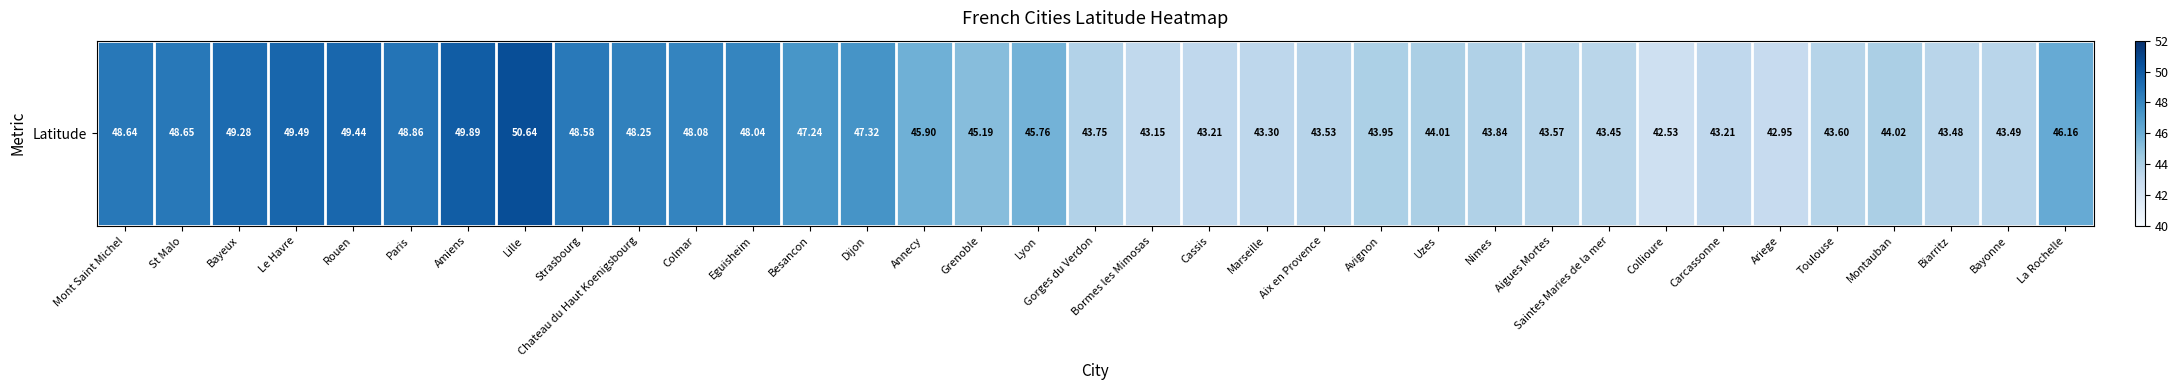

What is the difference between the maximum and minimum values?

8.1